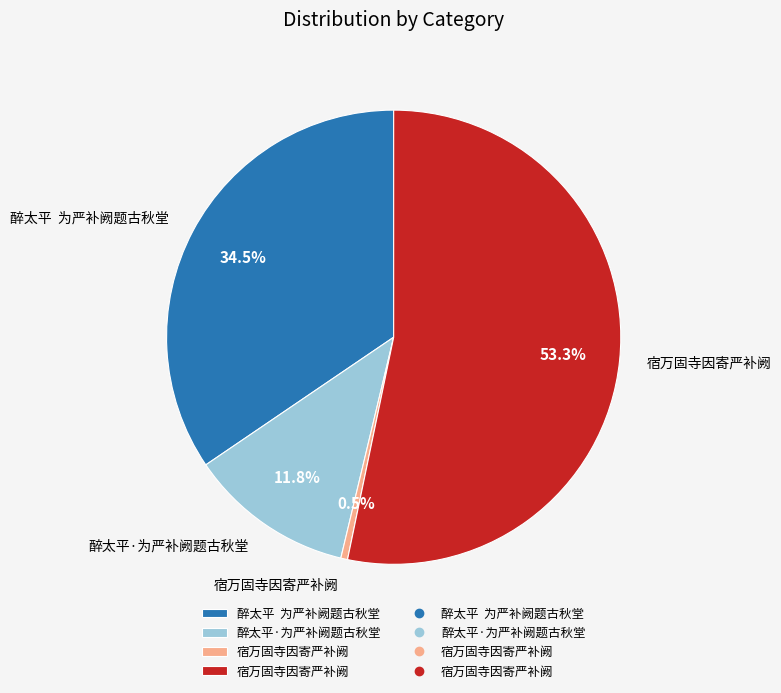

Does any single category account for the majority?

Yes